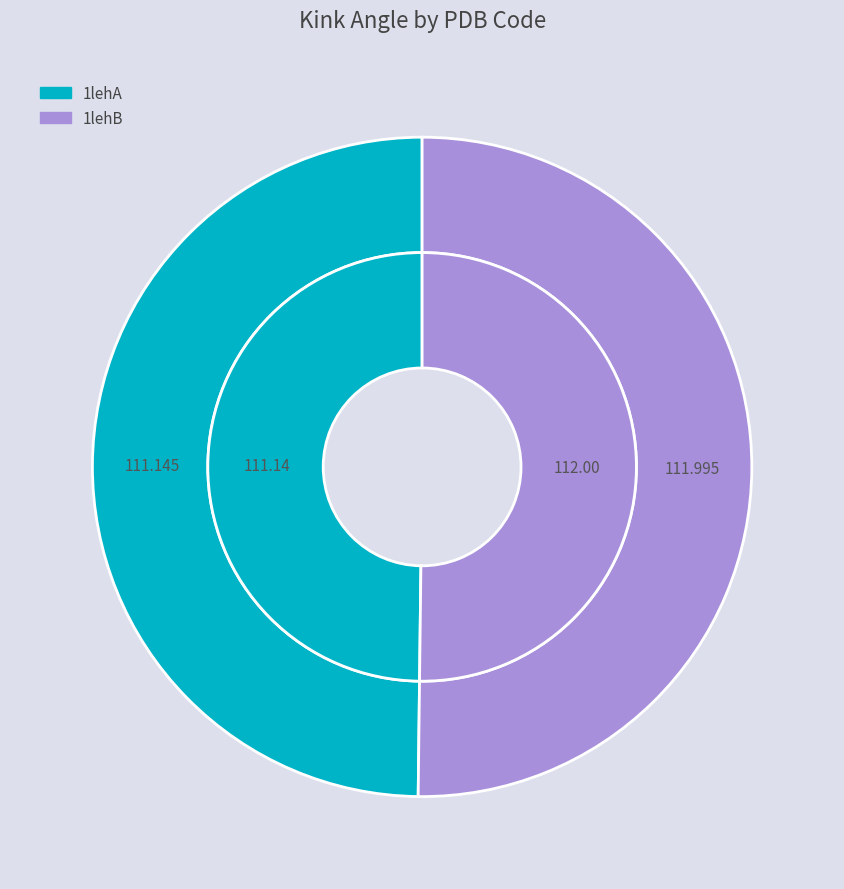

How many slices are in this pie chart?

2